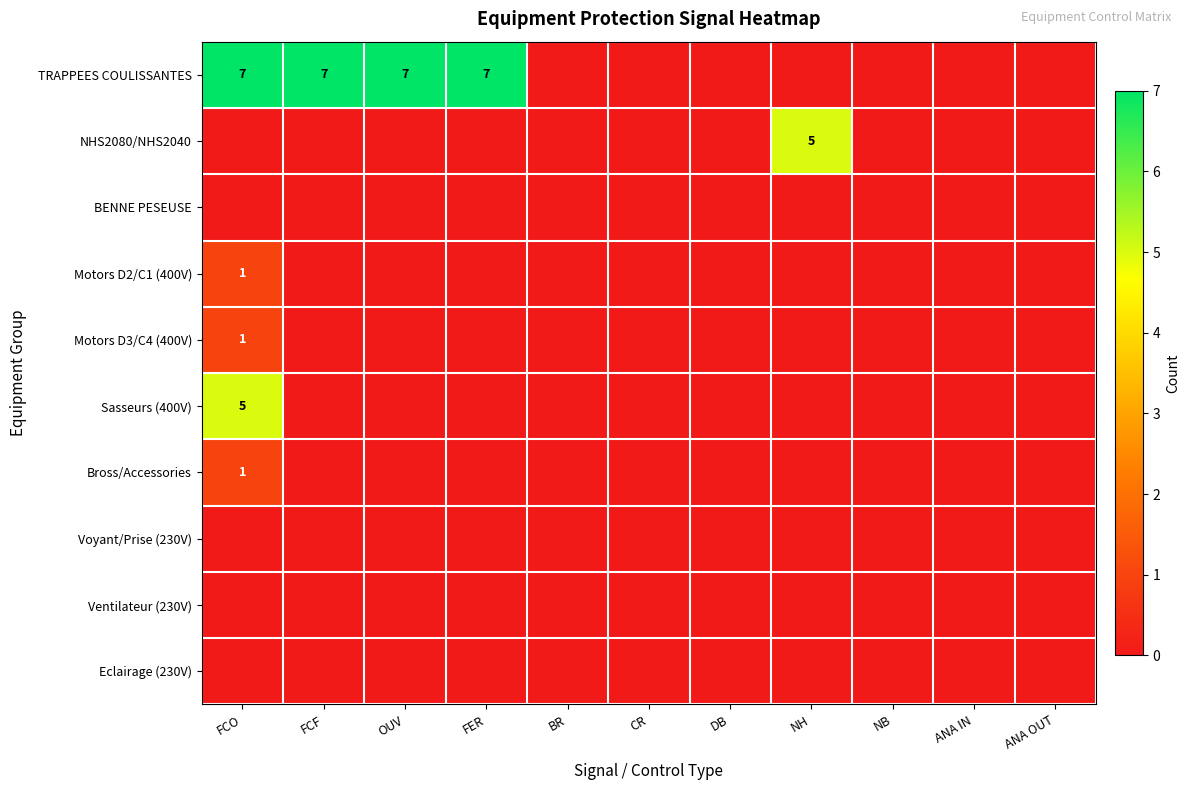

Count the number of categories in the chart.

11